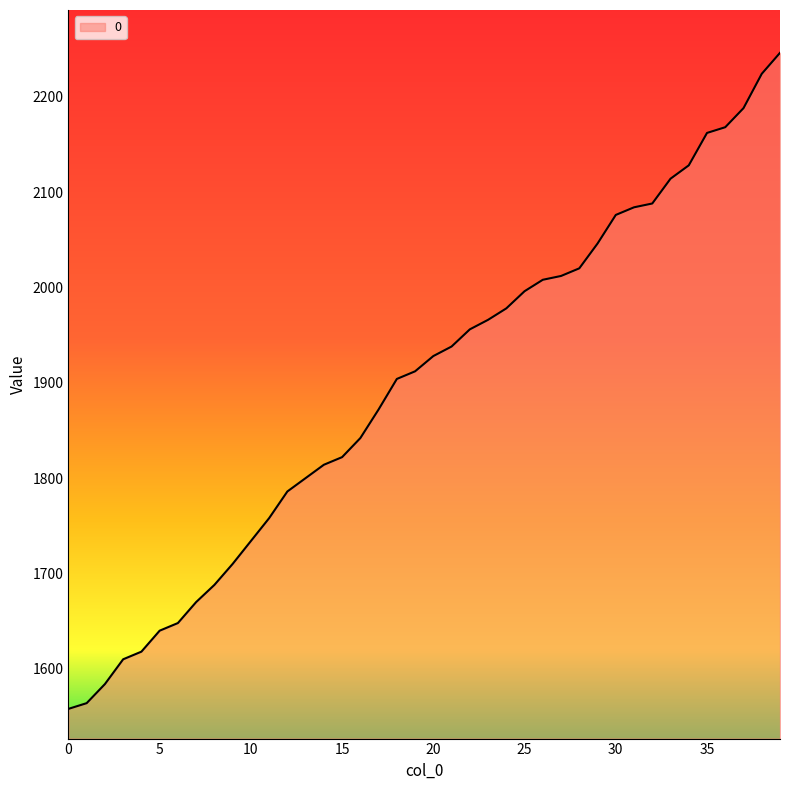

Reading right to left, extract all data points from this chart.

2246	2224	2188	2168	2162	2128	2114	2088	2084	2076	2046	2020	2012	2008	1996	1978	1966	1956	1938	1928	1912	1904	1872	1842	1822	1814	1800	1786	1758	1734	1710	1688	1670	1648	1640	1618	1610	1584	1564	1558